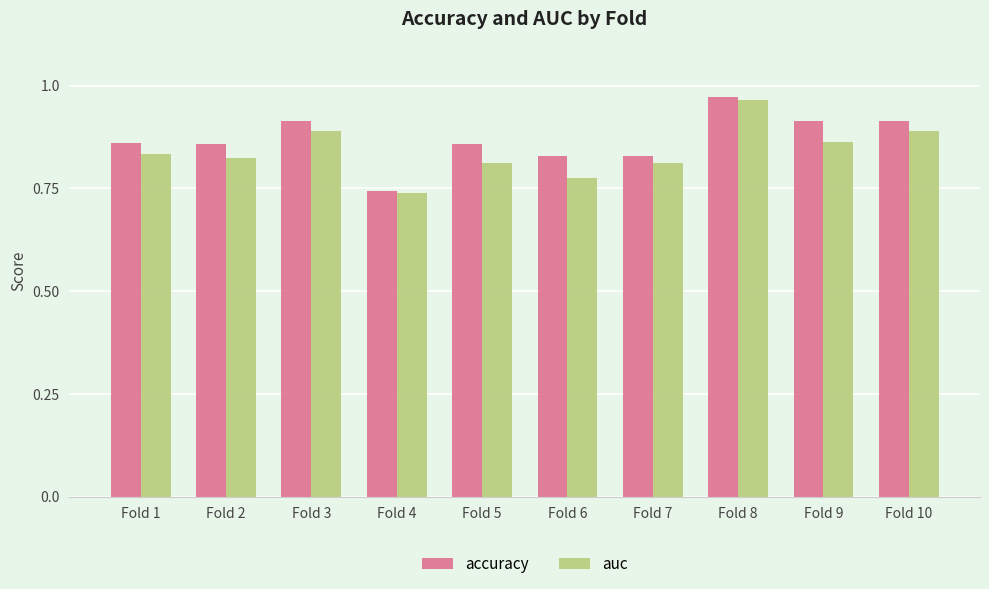

At Fold 5, list the series in order from smallest to largest.

auc, accuracy